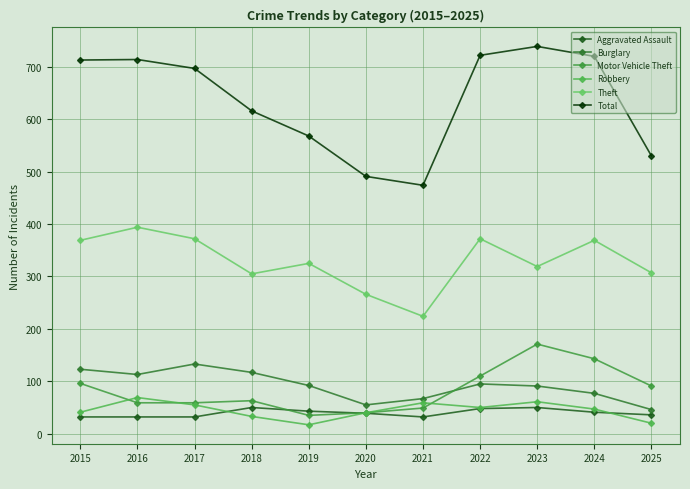

How many distinct data groups are displayed?

6